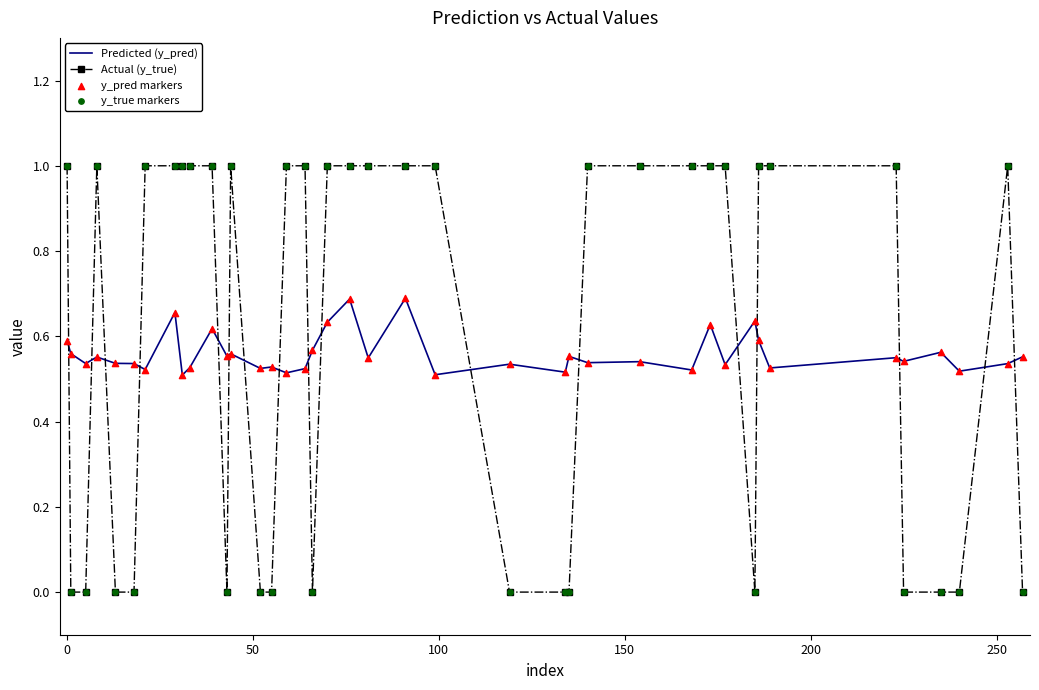

True or false: Actual (y_true) has more than 2 points higher than both neighbors.

True